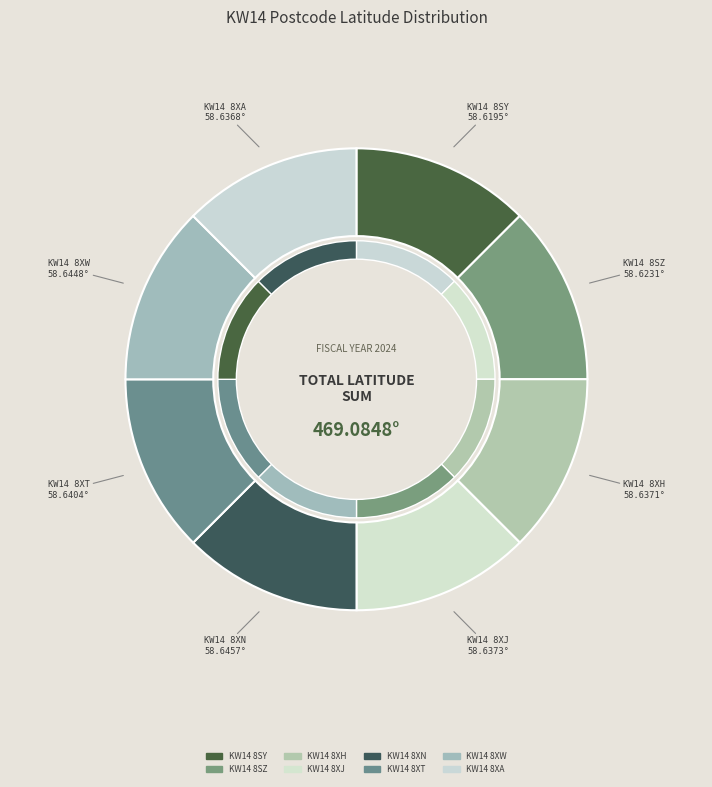

To the nearest percent, what portion does KW14 8XH represent?

13%